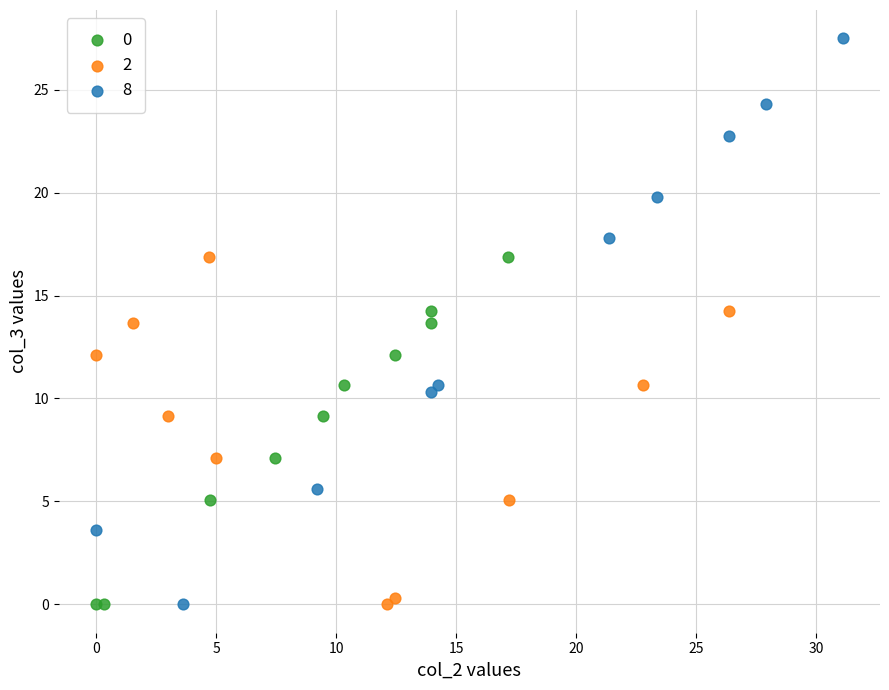

Which series contains the highest Y value?

8